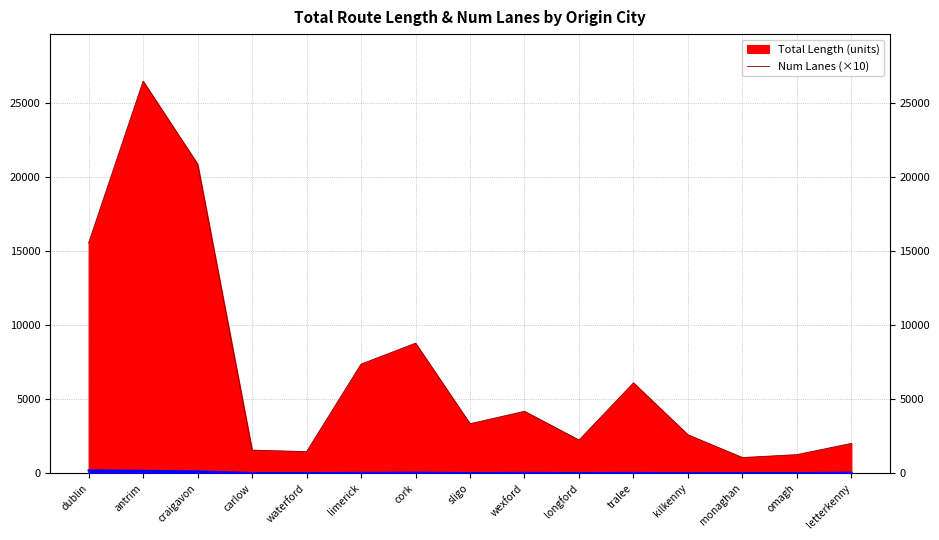

Which series has the largest range (max minus min)?

Total Length